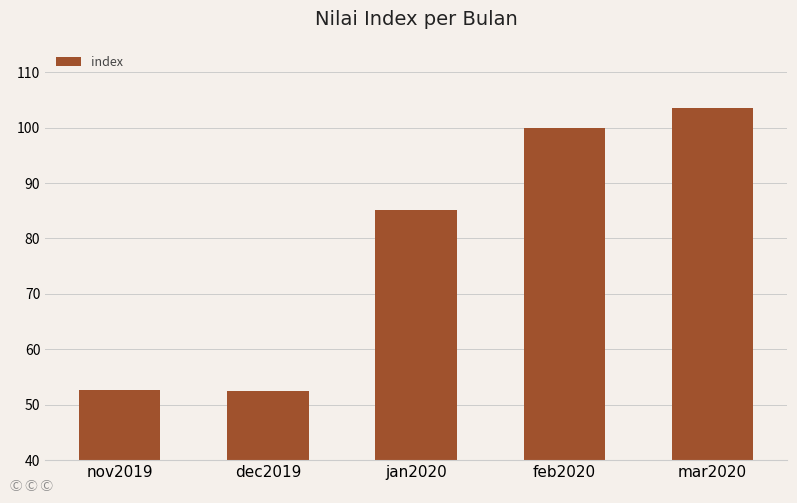

What is the greatest value displayed?

103.5